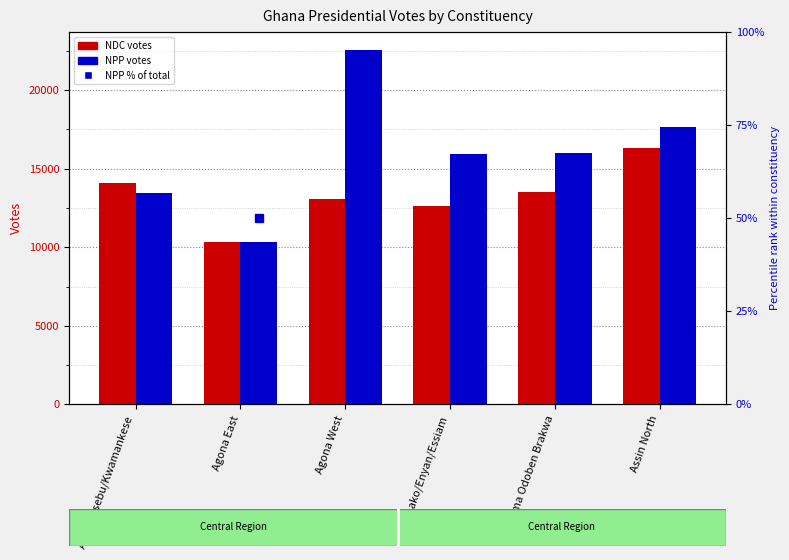

What is the value of the NPP % of total bar at the 4th from the left?

55.9